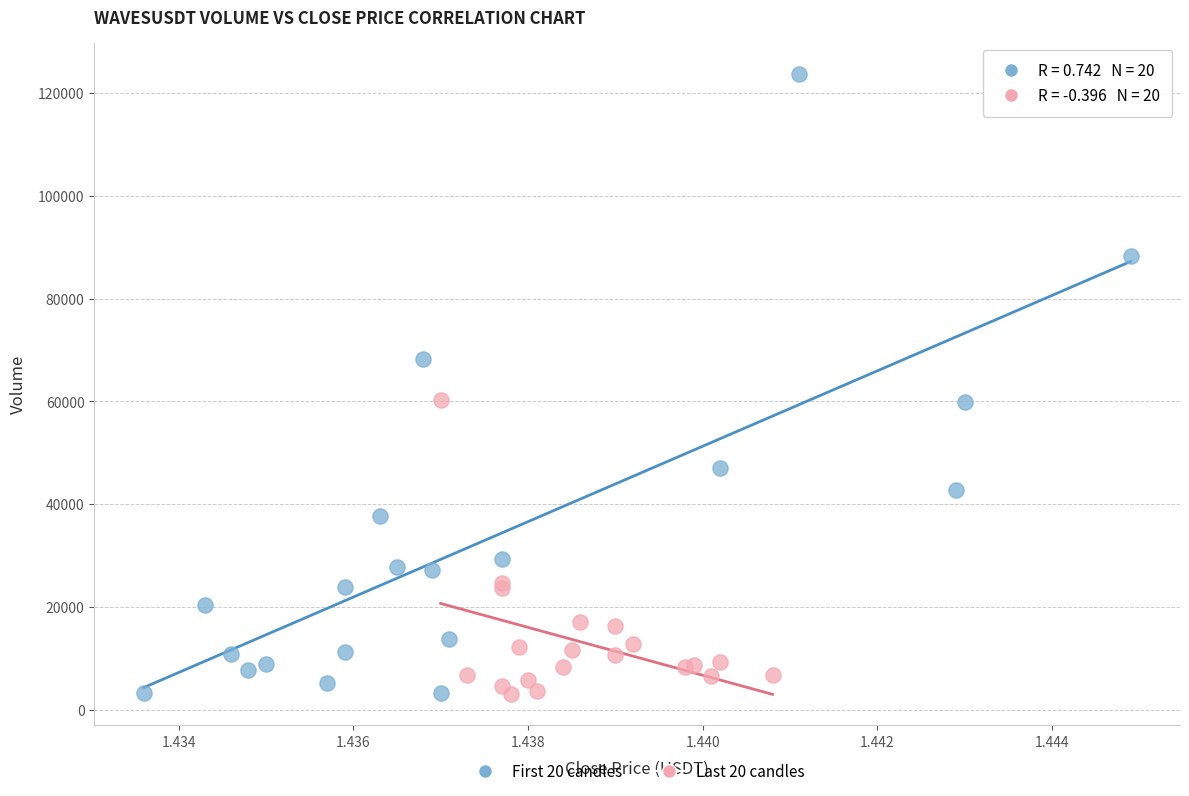

Which series has the widest spread of Y values?

First 20 candles